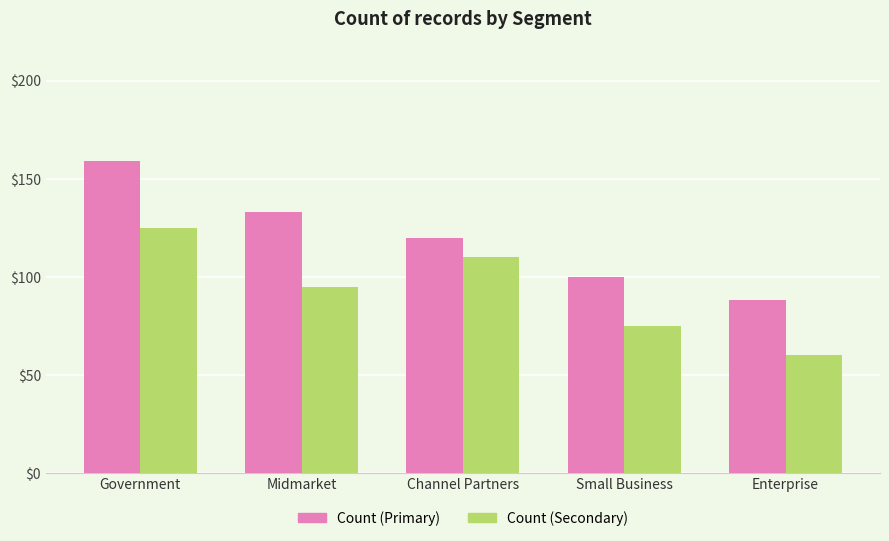

True or false: Count (Primary) has a value of 30 at Enterprise.

False